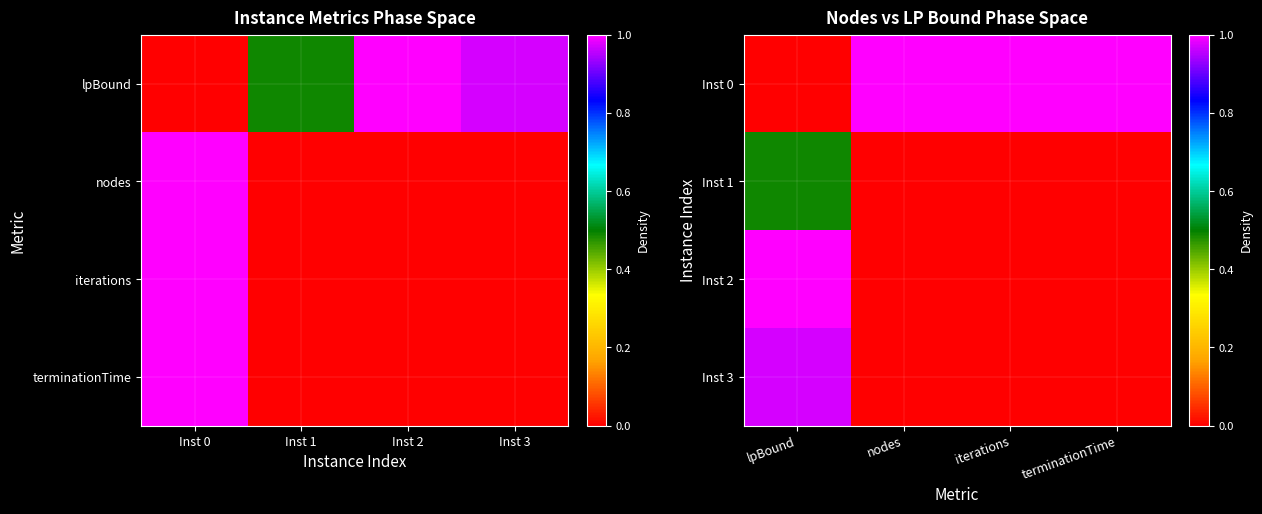

What is the sum of all Inst 1 values?

0.5